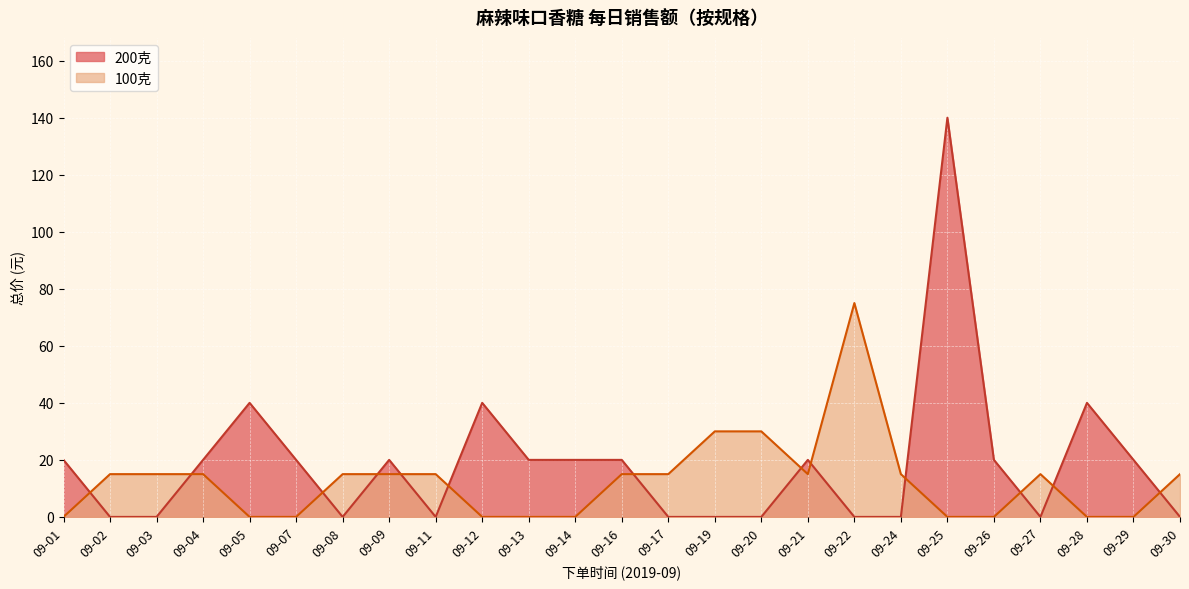

What is the value of the 200克 总价 point at the 28th from the left?

20